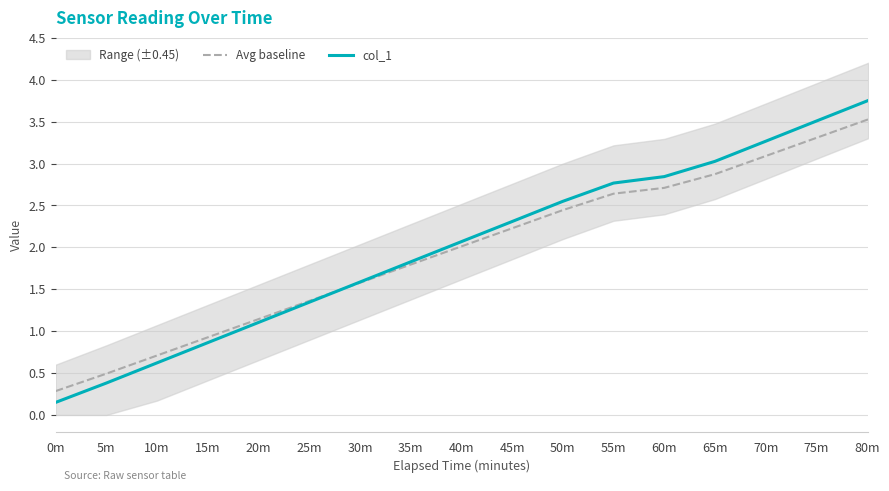

Does the chart display data point markers on the line(s)?

No